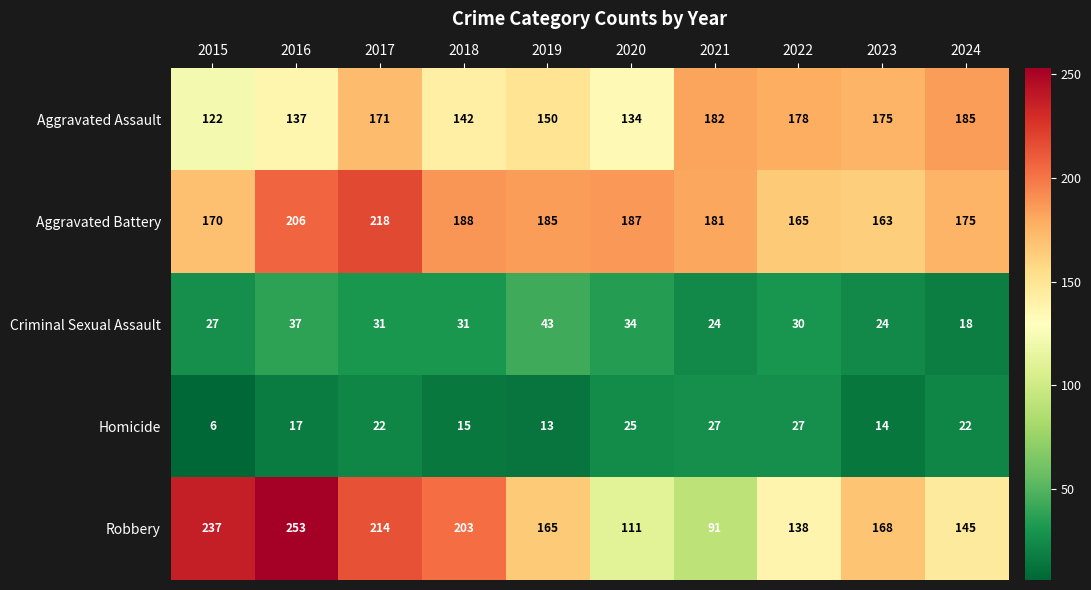

Is it true that Aggravated Battery equals 218 at 2017?

True